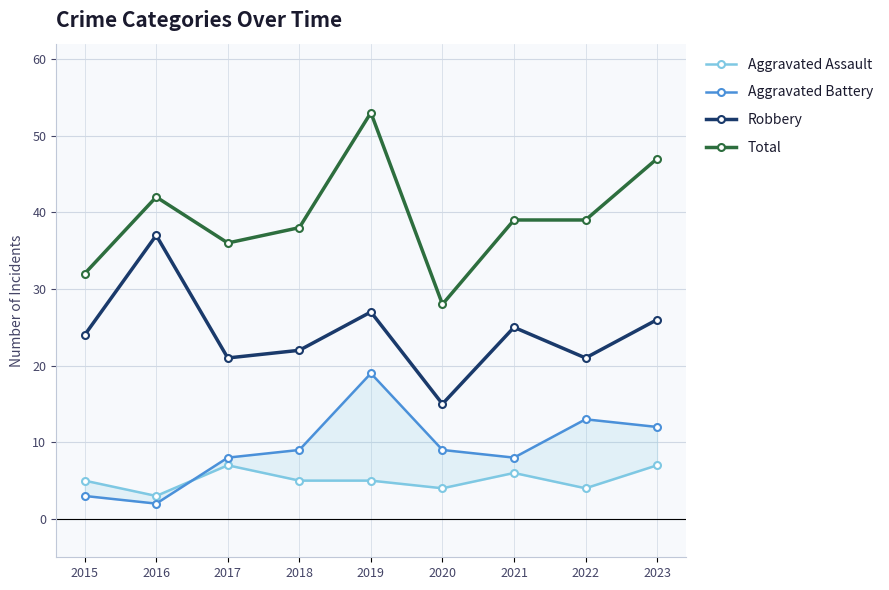

The Robbery series shows 41 at 2015. True or false?

False